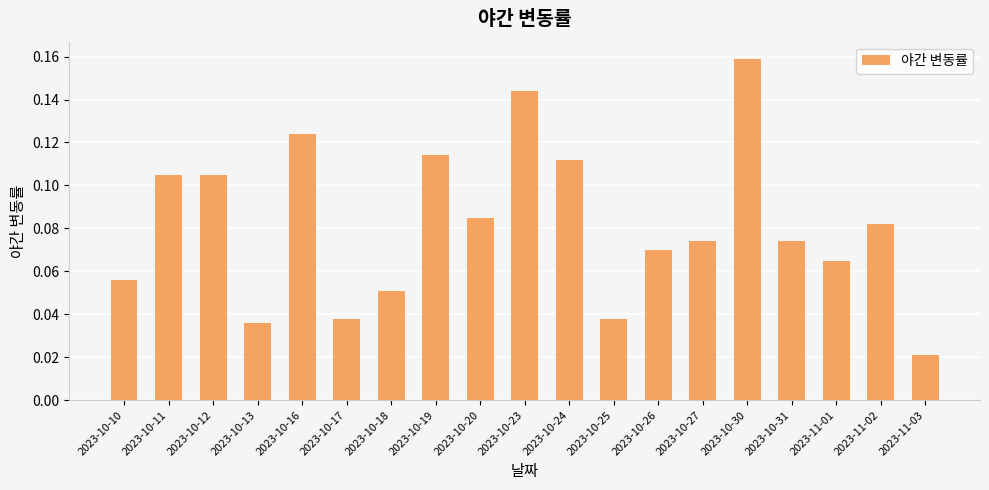

What position from the left is 2023-10-31?

16